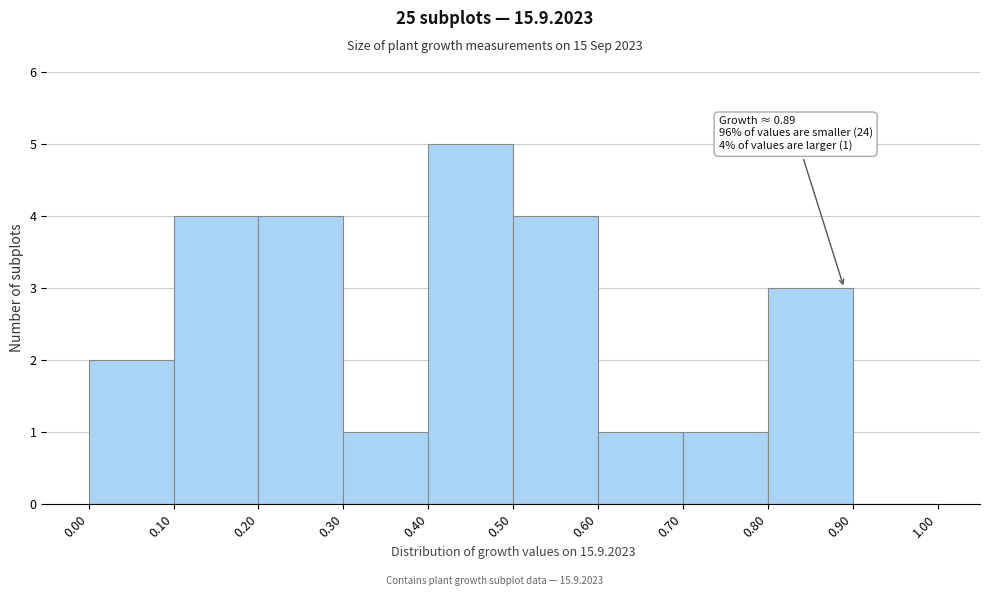

Over which range of the x-axis is the bar tallest?

0.40 to 0.50